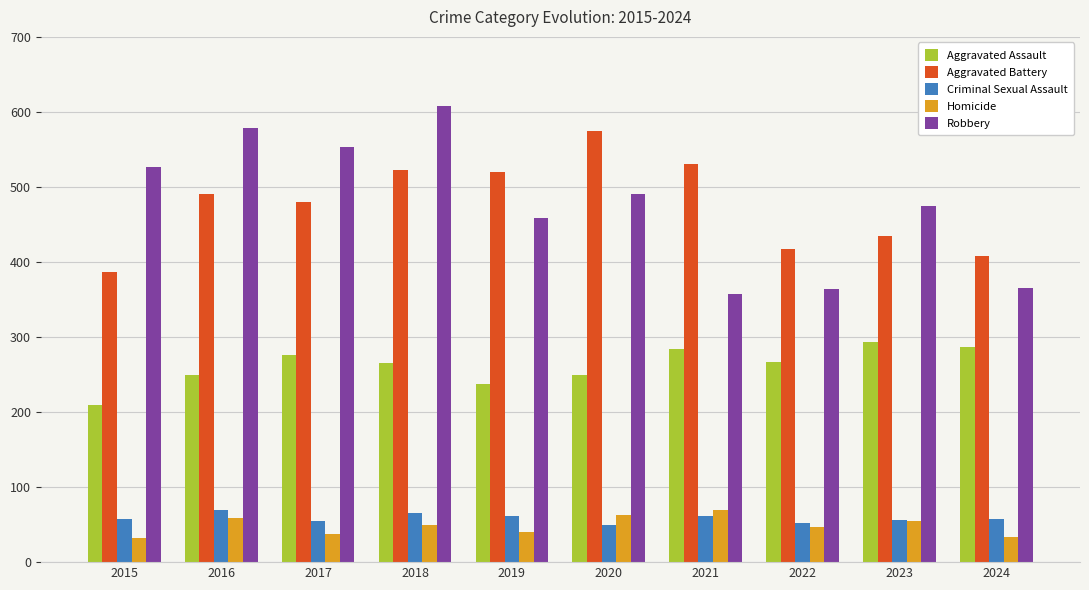

At how many categories does at least one series exceed 591?

1